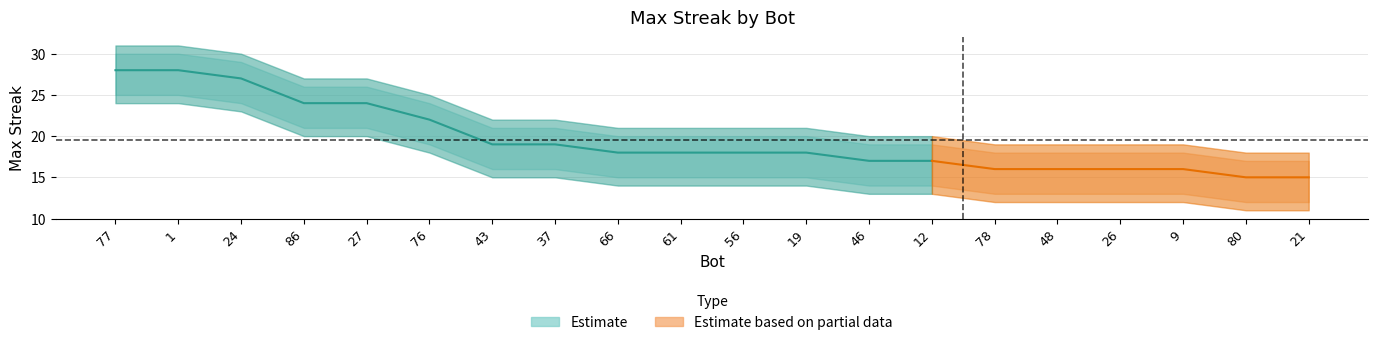

Reading left to right, extract all data points from this chart.

maxStreak: 77=28	1=28	24=27	86=24	27=24	76=22	43=19	37=19	66=18	61=18	56=18	19=18	46=17	12=17	78=16	48=16	26=16	9=16	80=15	21=15
upper_band: 77=30	1=30	24=29	86=26	27=26	76=24	43=21	37=21	66=20	61=20	56=20	19=20	46=19	12=19	78=18	48=18	26=18	9=18	80=17	21=17
lower_band: 77=25	1=25	24=24	86=21	27=21	76=19	43=16	37=16	66=15	61=15	56=15	19=15	46=14	12=14	78=13	48=13	26=13	9=13	80=12	21=12